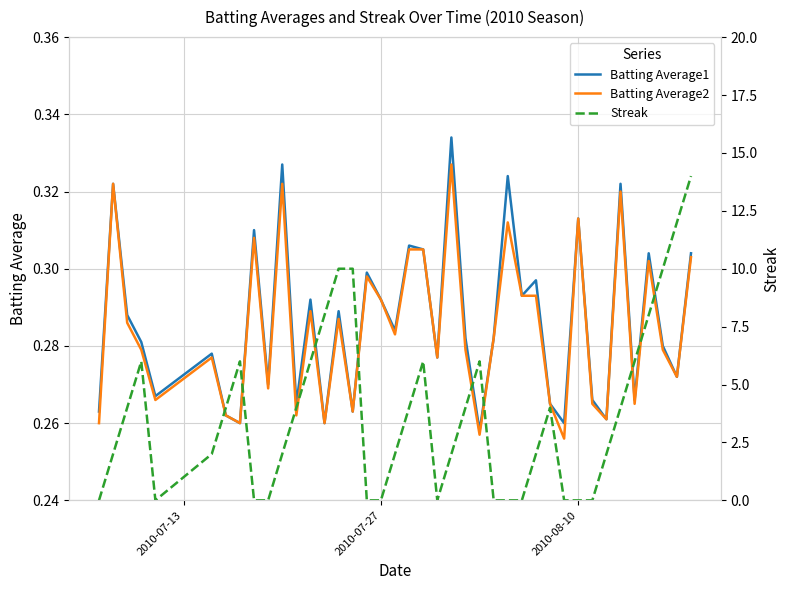

List the series in order of their peak value, lowest first.

Batting Average2, Batting Average1, Streak